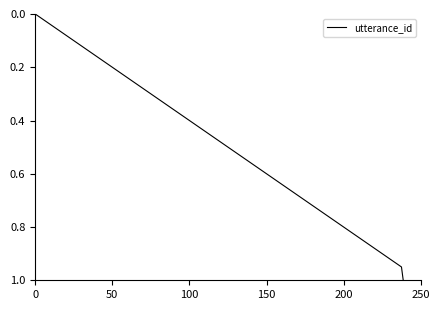

How many values exceed 0?

20